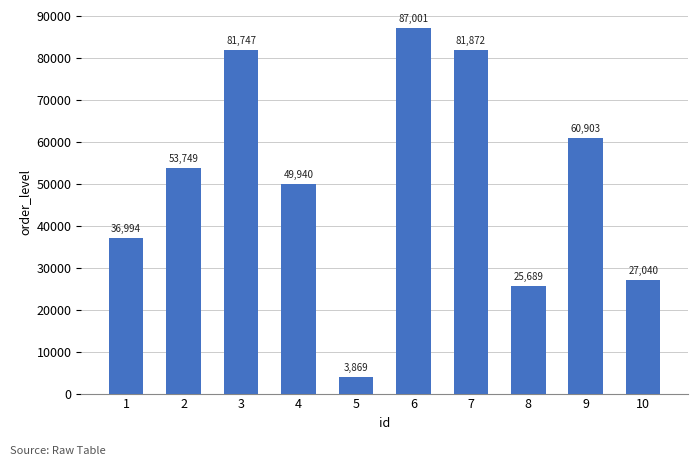

What is the value of the 7th bar from the left?

81872